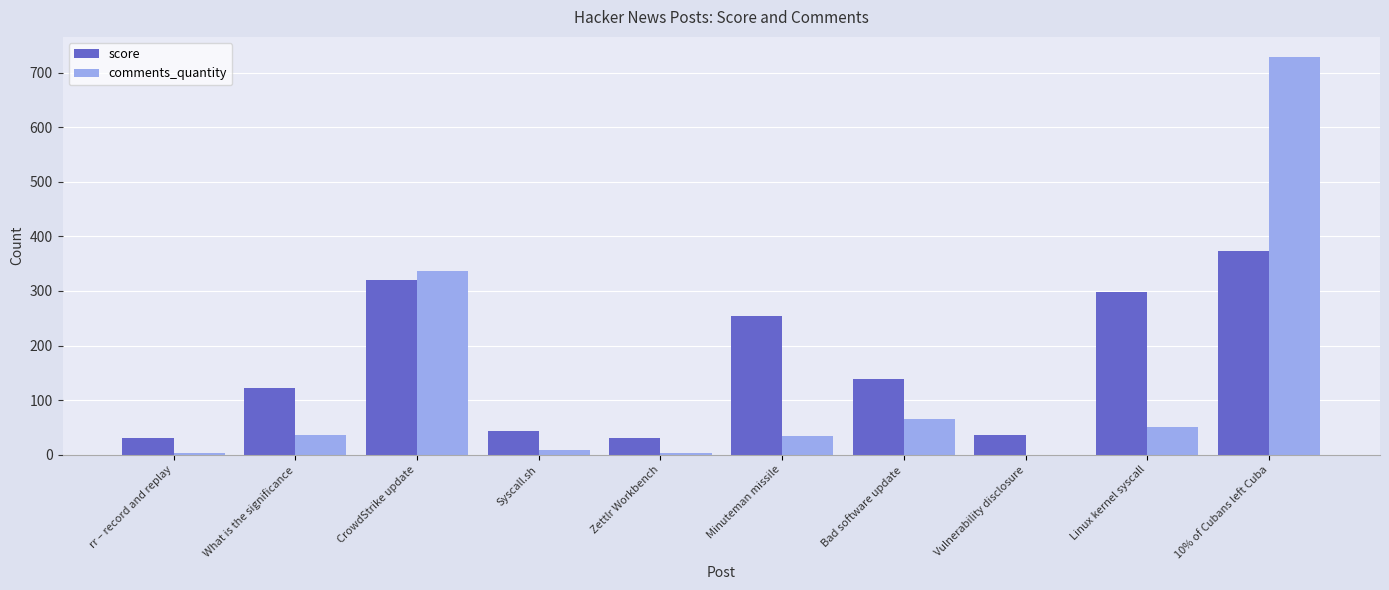

The value of comments_quantity at Bad software update is 91. True or false?

False